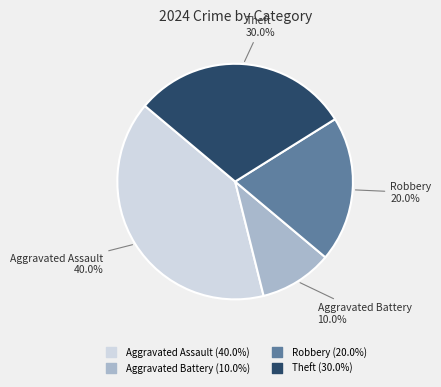

To the nearest percent, what percentage of the pie is Robbery?

20%